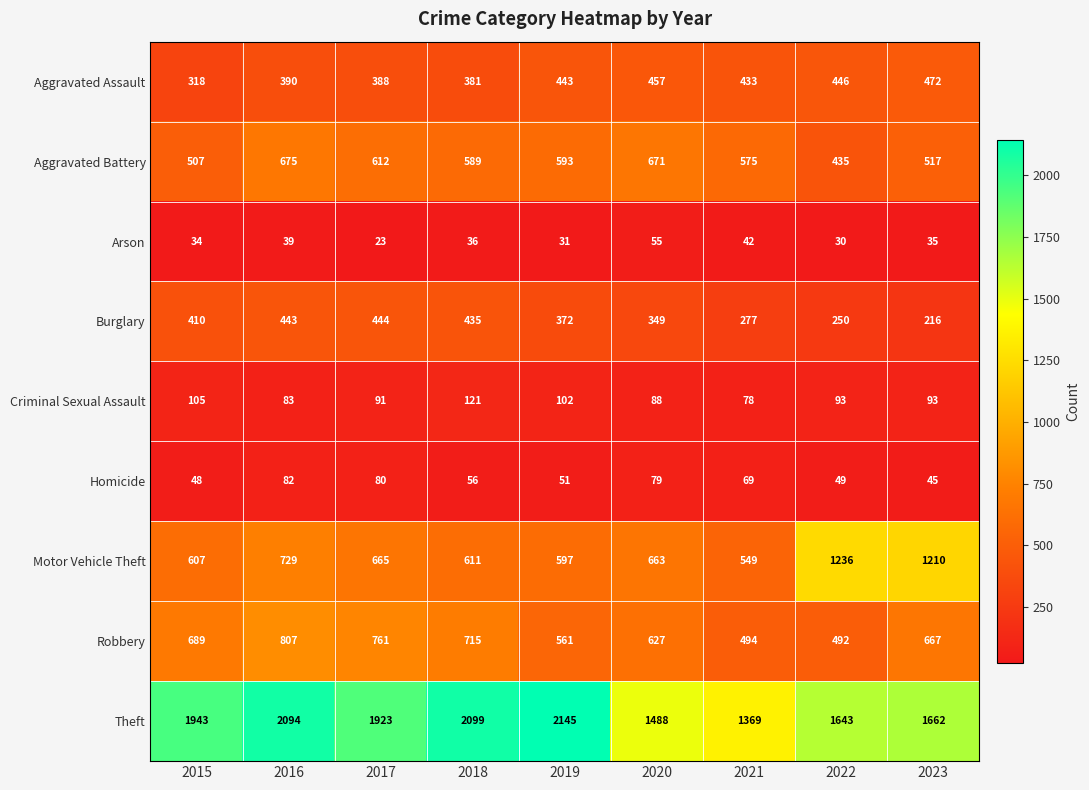

The Burglary series shows 216 at 2023. True or false?

True